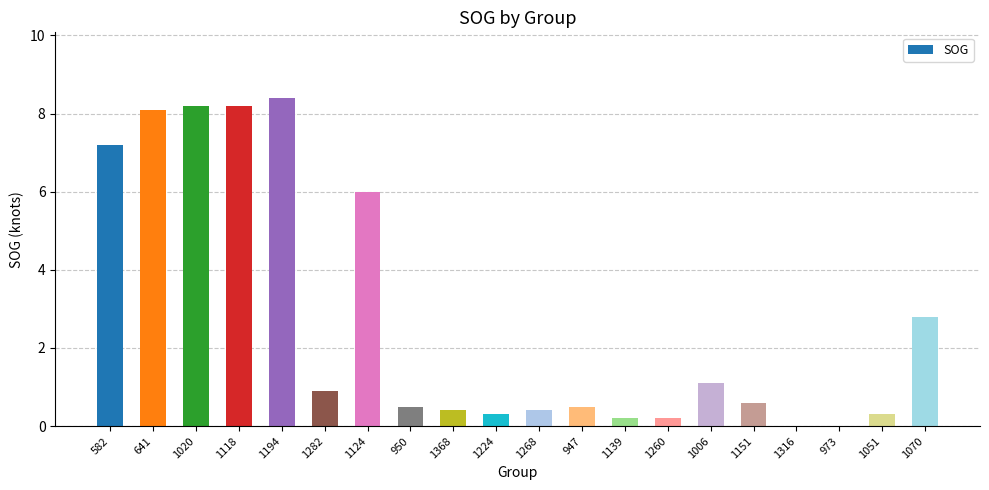

Are the bars grouped side by side (vs. stacked)?

No